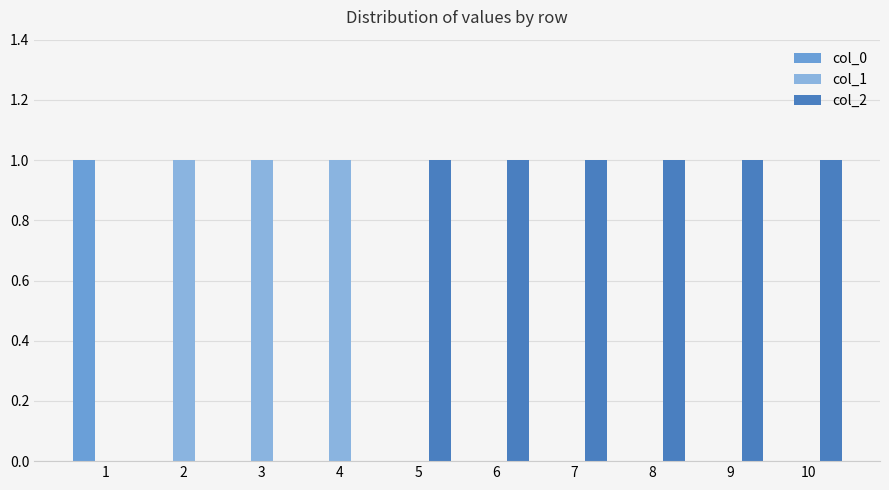

How many groups of bars are there?

10